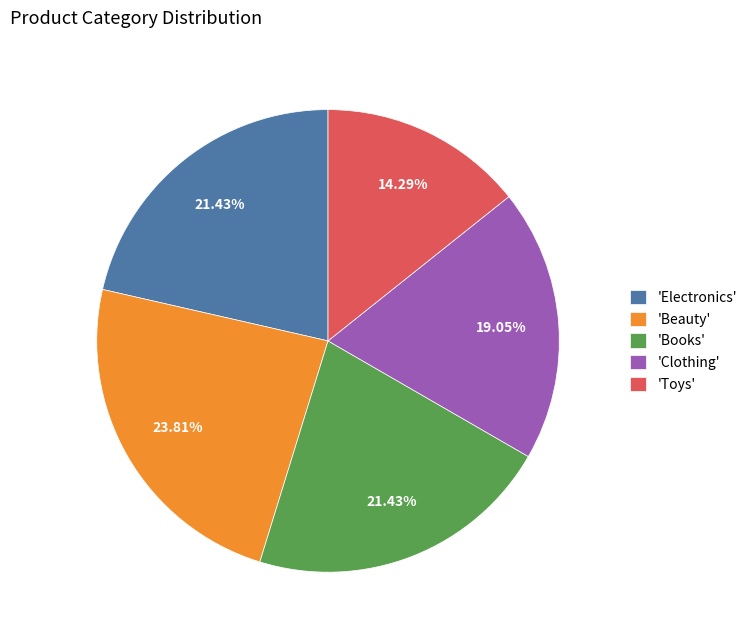

What is the ratio of the value at 'Books' to the value at 'Clothing'?

1.1